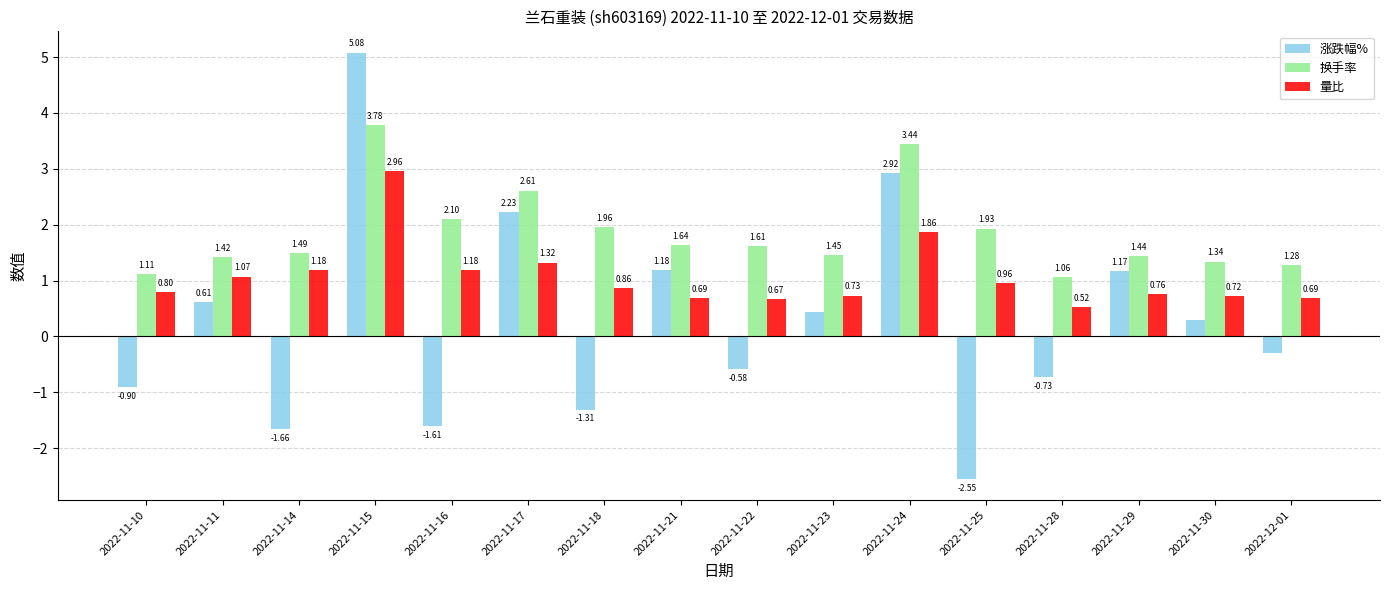

What is the difference between the maximum and minimum values in the 量比 series?

2.4